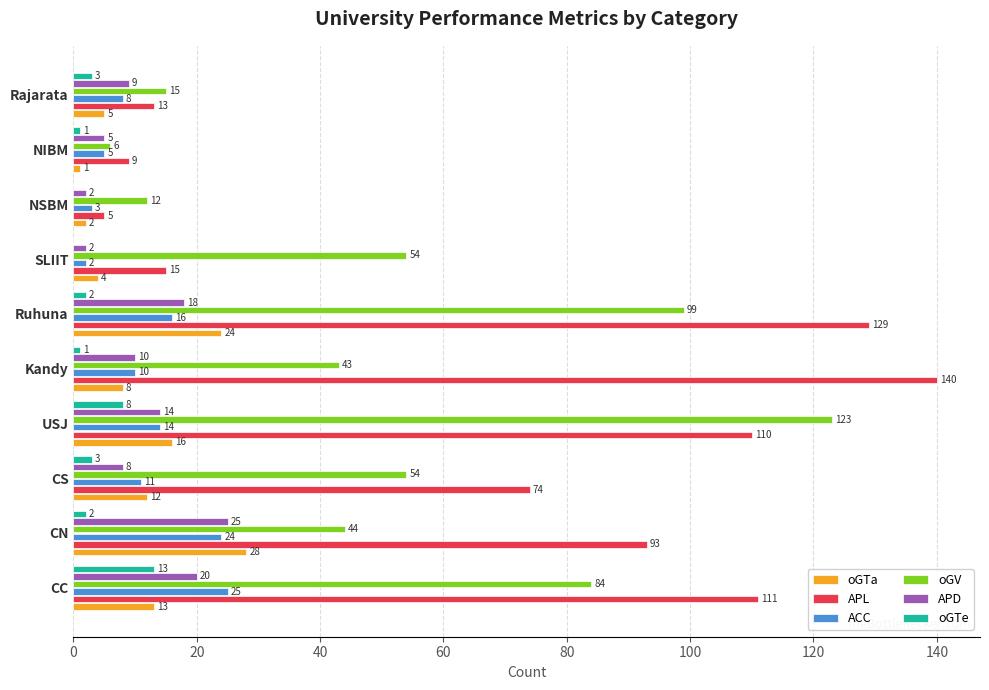

The value of oGV at CC is 84. True or false?

True